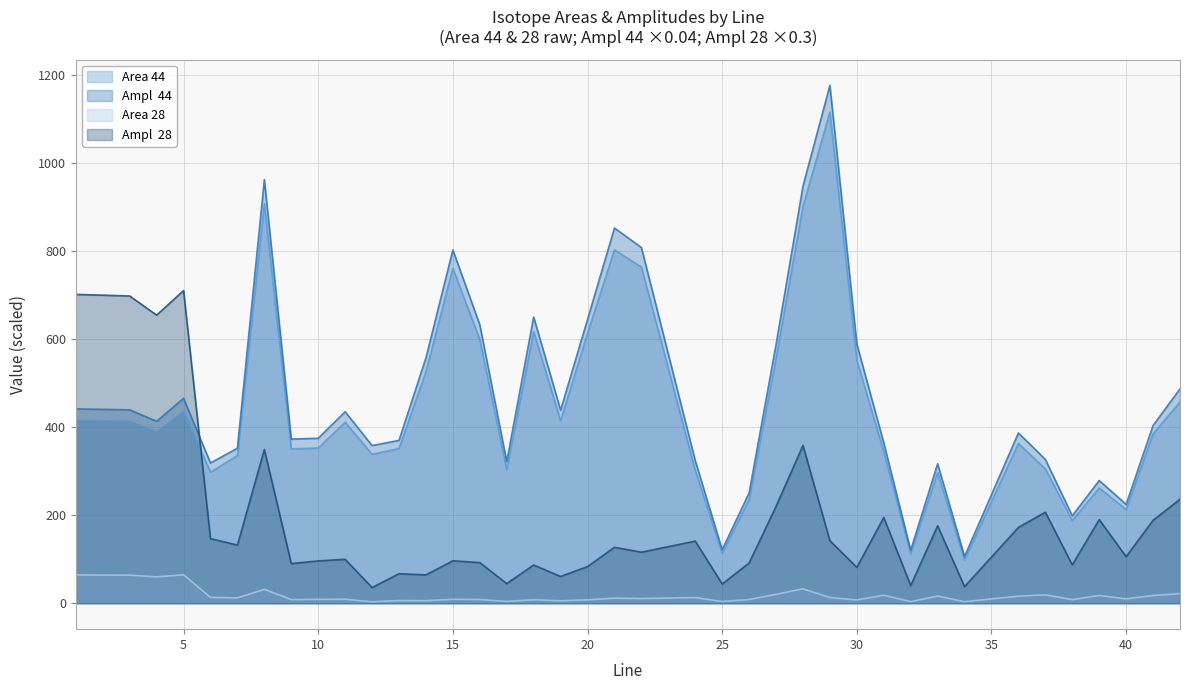

How many values in the Area 44 series exceed 385?

20